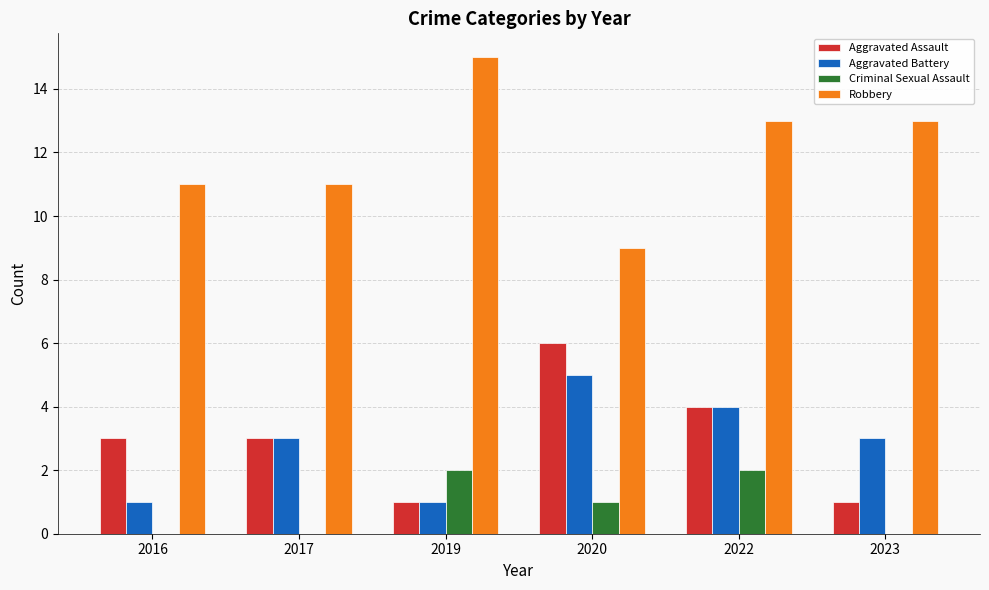

Are the bars horizontal?

No